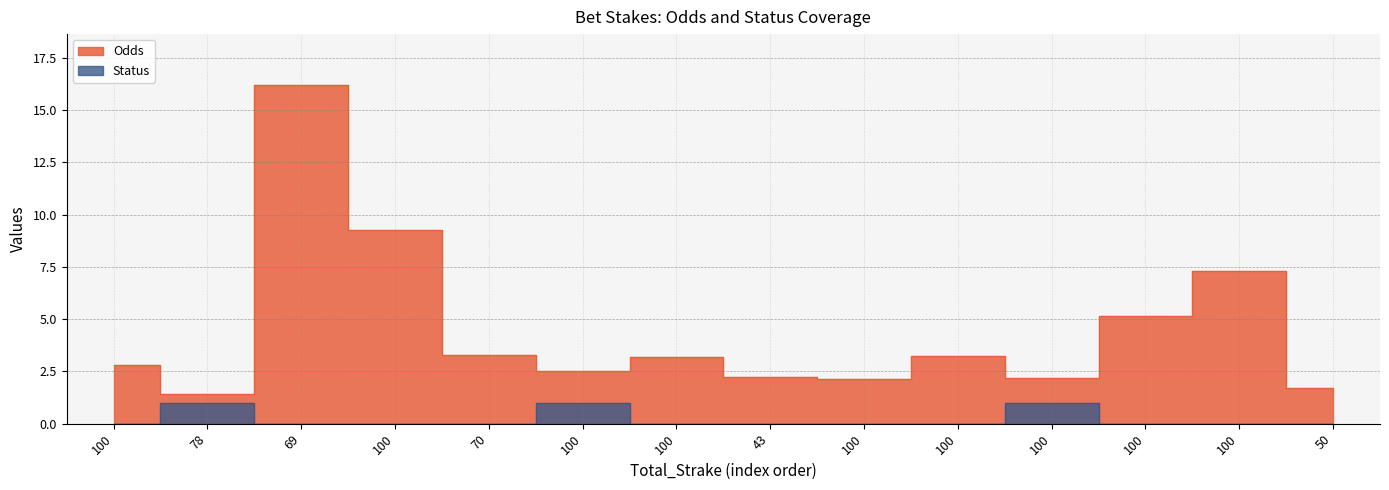

What is the approximate value of Odds at 70?

3.3